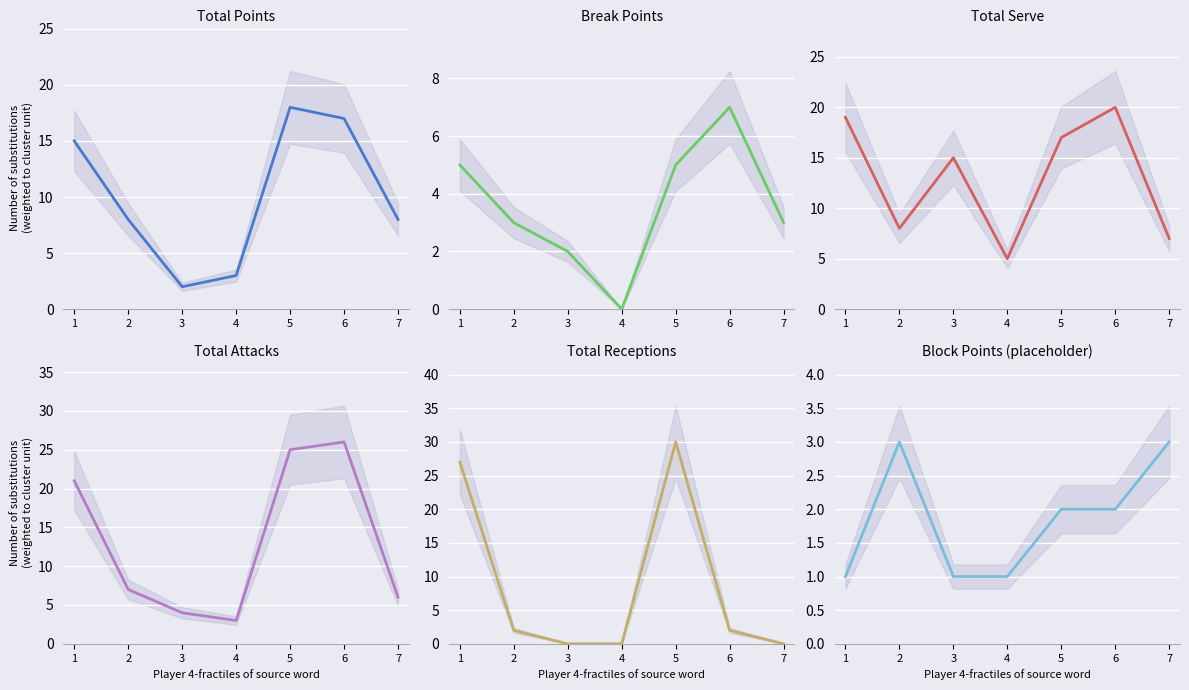

Reading left to right, list all the values displayed in this chart.

Total Points: 1=15	2=8	3=2	4=3	5=18	6=17	7=8
Break Points: 1=5	2=3	3=2	4=0	5=5	6=7	7=3
Total Serve: 1=19	2=8	3=15	4=5	5=17	6=20	7=7
Total Attacks: 1=21	2=7	3=4	4=3	5=25	6=26	7=6
Total Receptions: 1=27	2=2	3=0	4=0	5=30	6=2	7=0
Block Points: 1=1	2=3	3=1	4=1	5=2	6=2	7=3